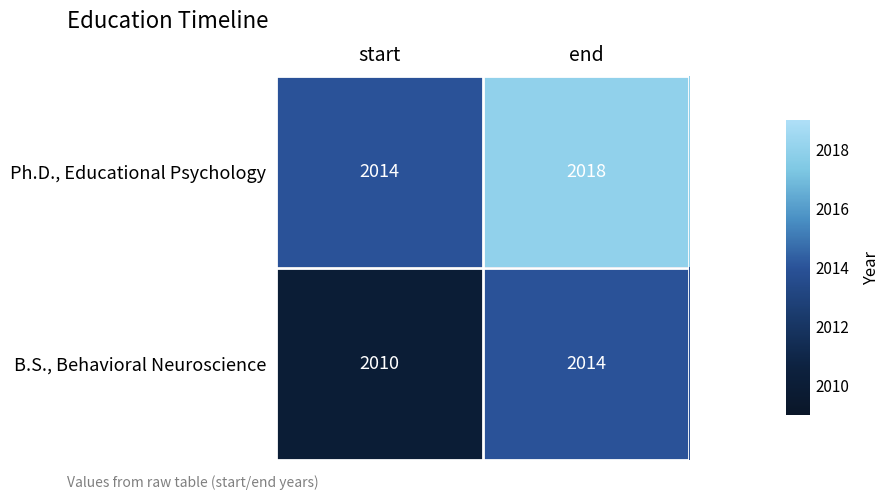

Where is B.S., Behavioral Neuroscience nearest to the value 2012?

start